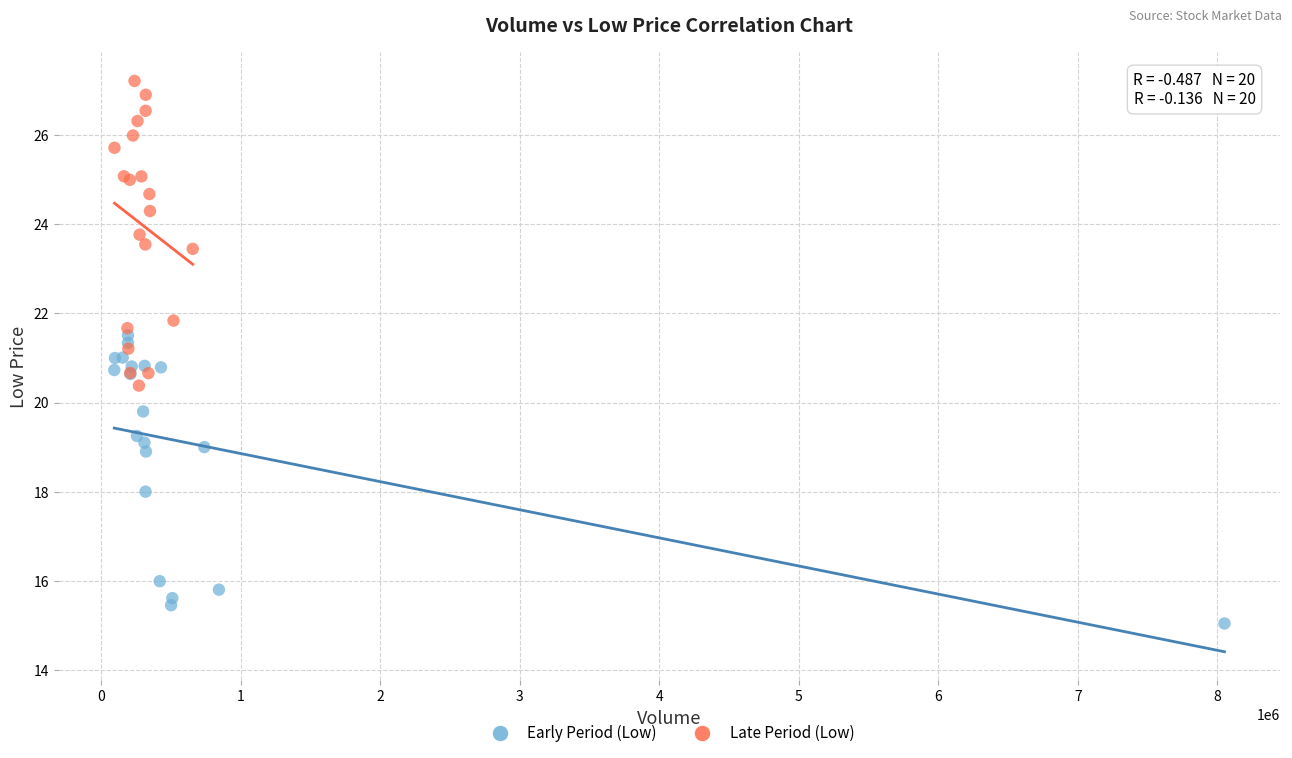

Which series contains the lowest Y value?

Early Period (Low)